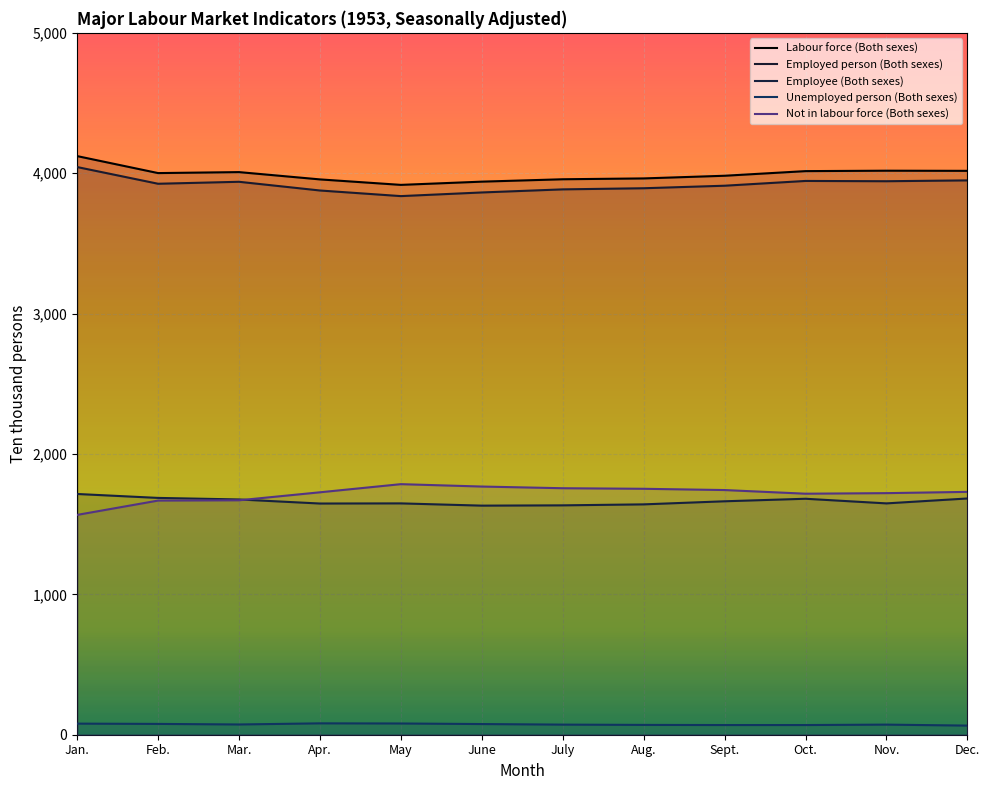

Rank the categories by Unemployed person (Both sexes) value from highest to lowest.

Apr., May, Jan., Feb., June, Mar., July, Nov., Aug., Sept., Oct., Dec.